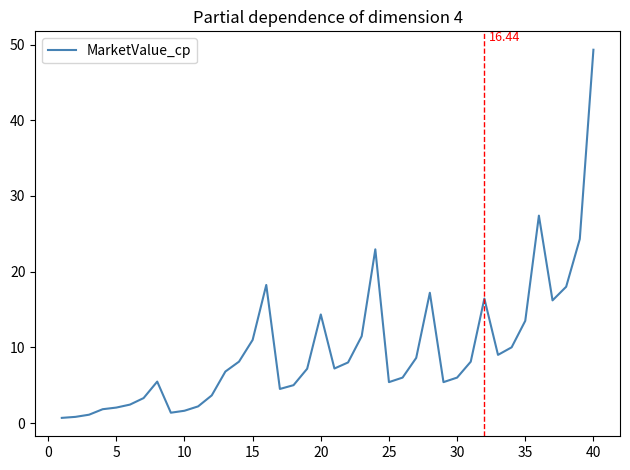

What is the difference between the maximum and minimum values?

48.6